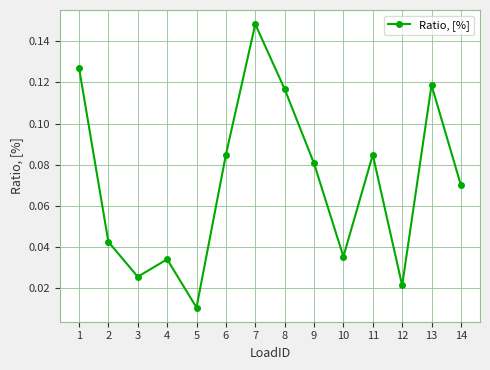

The chart shows a value of 0.1 at 2. True or false?

False